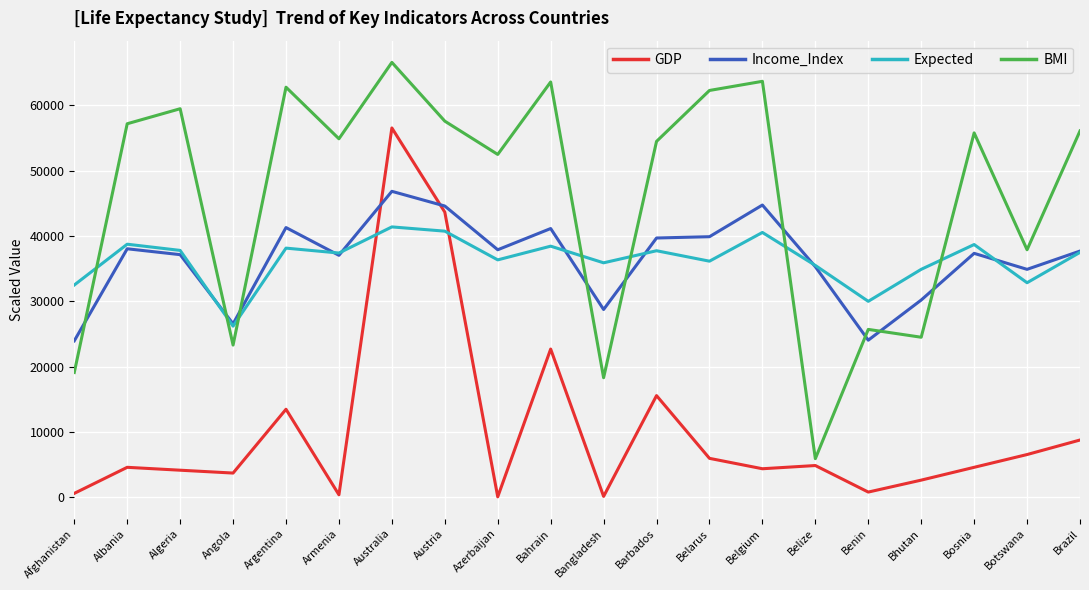

At how many categories does at least one series exceed 10540?

20